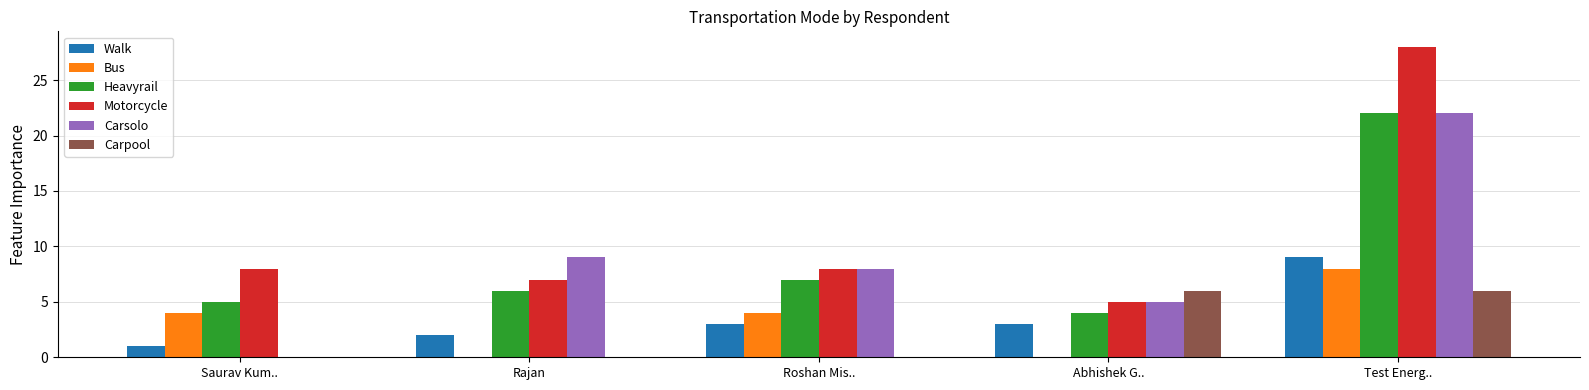

How many groups of bars are there?

5